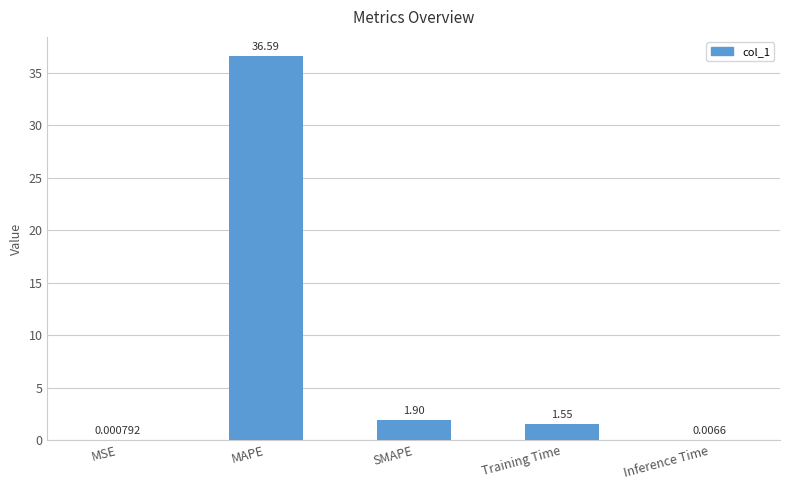

Where does the data first go above 1?

MAPE